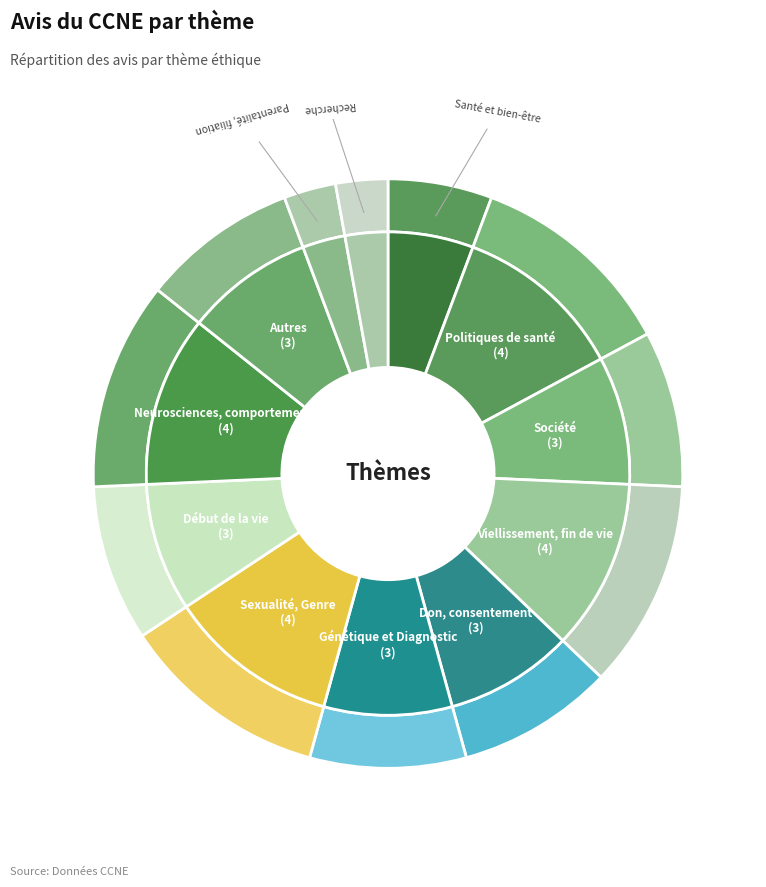

How many slices are in this pie chart?

12